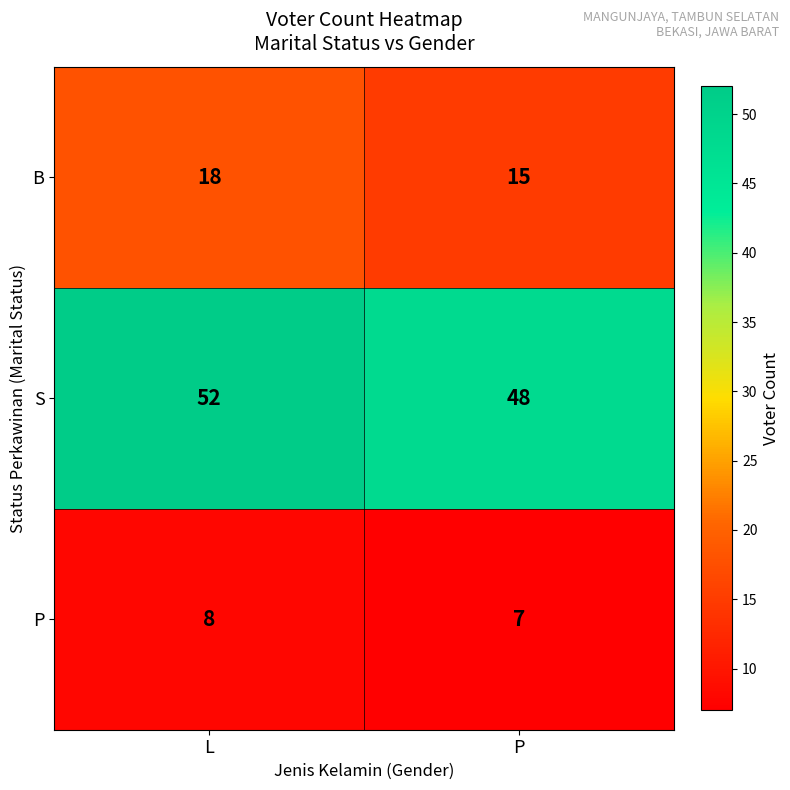

Which series has the largest range (max minus min)?

S